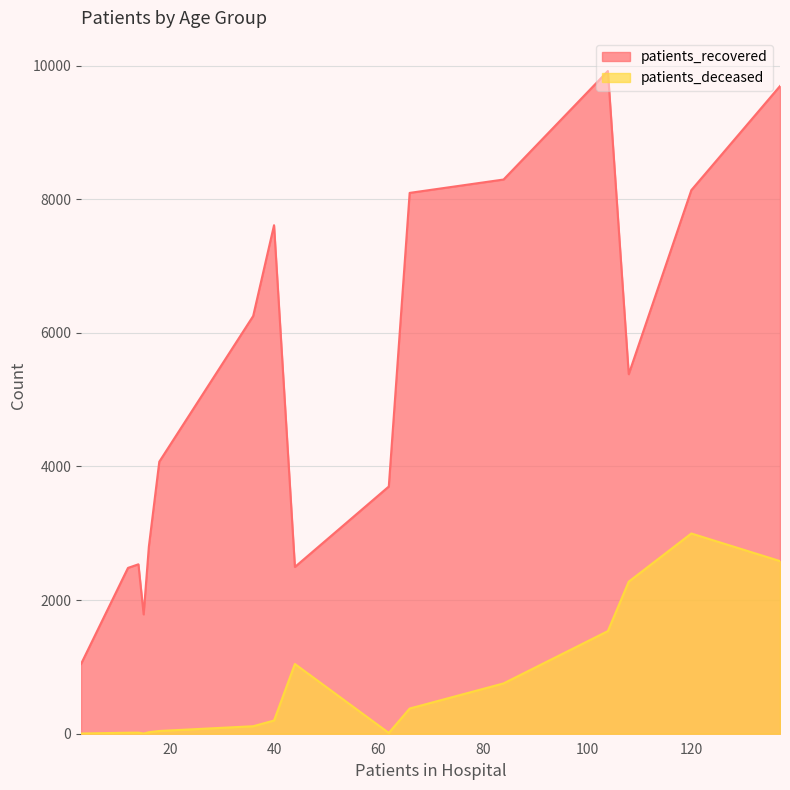

What is the difference between the patients_recovered values at 40 - 44 and 60 - 64?

5296